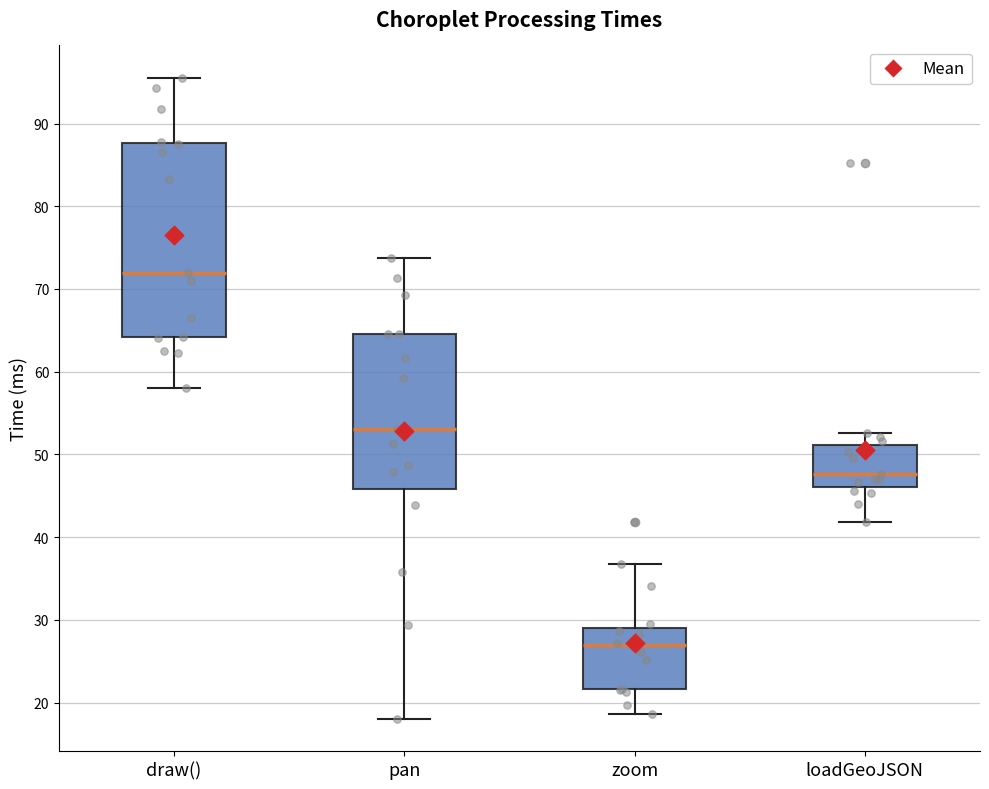

Where does the upper whisker of the box for zoom end on the y-axis? The values are not printed on the chart, so give them approximately, as read against the axis.

37